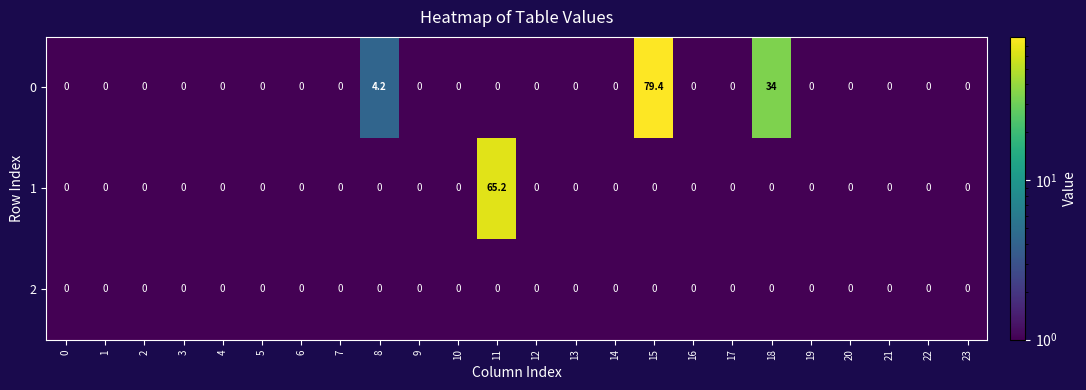

What is the total value across all series at 23?

0.0